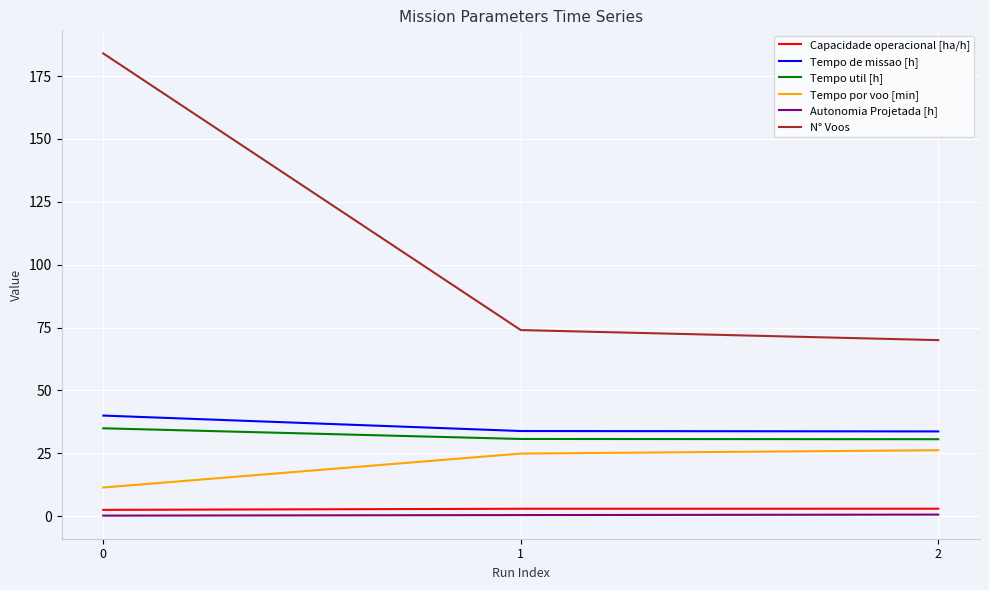

List the series in order of their peak value, lowest first.

Autonomia Projetada [h], Capacidade operacional [ha/h], Tempo por voo [min], Tempo util [h], Tempo de missao [h], N° Voos